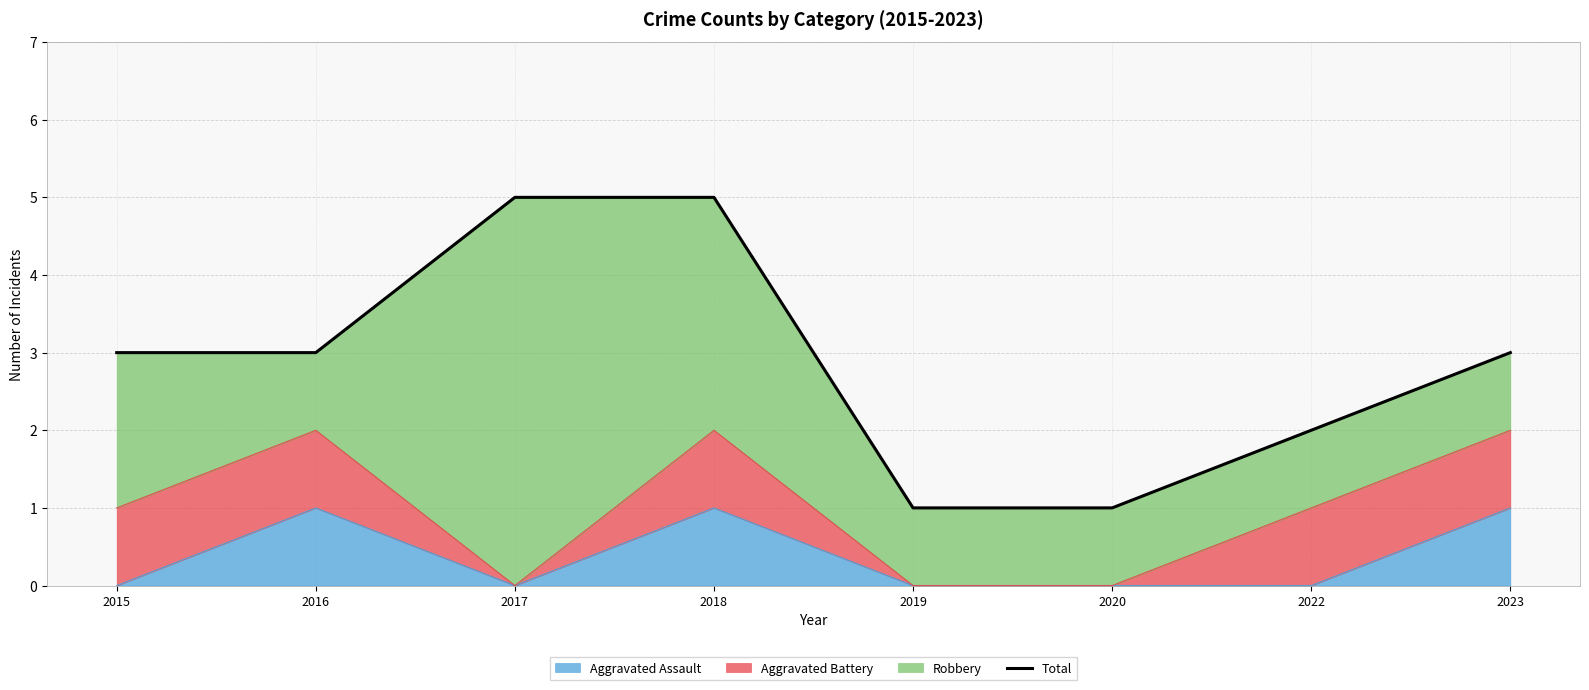

Is it true that Aggravated Assault equals 0 at 2019?

True